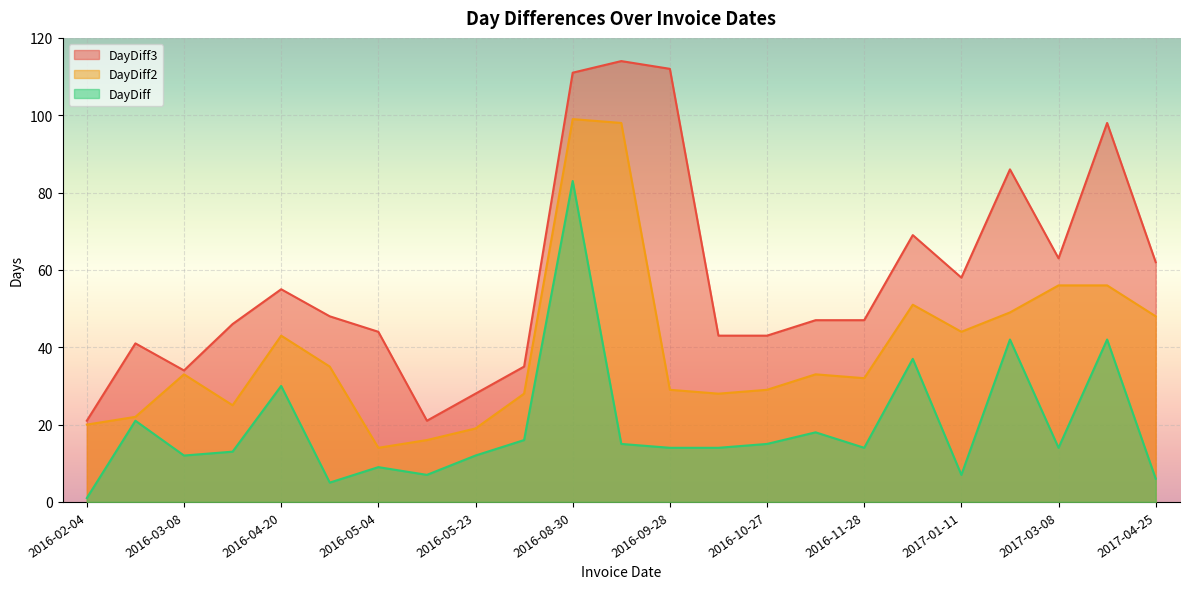

At which label is DayDiff closest to 42?

2017-02-22